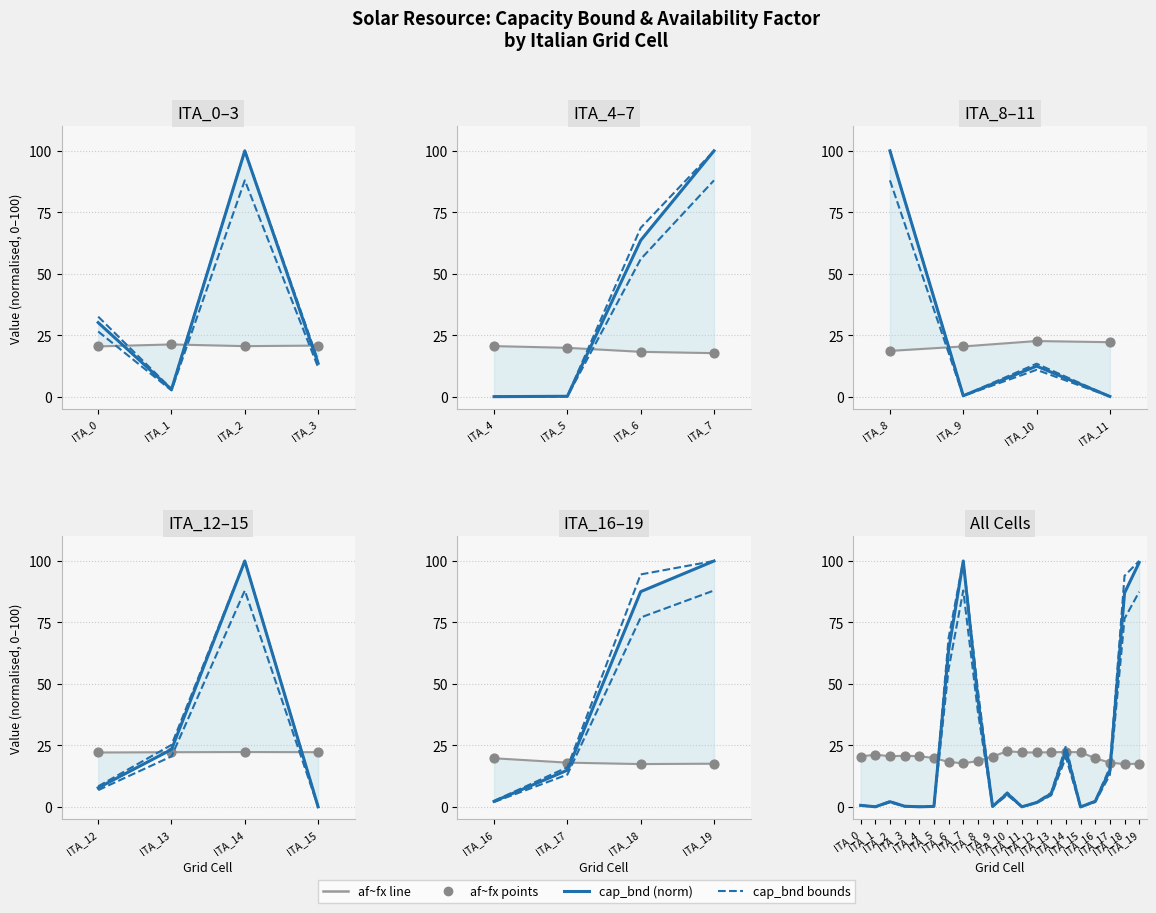

Is the value of af~fx (observed) at ITA_12 greater than the value of upper bound at ITA_11?

Yes